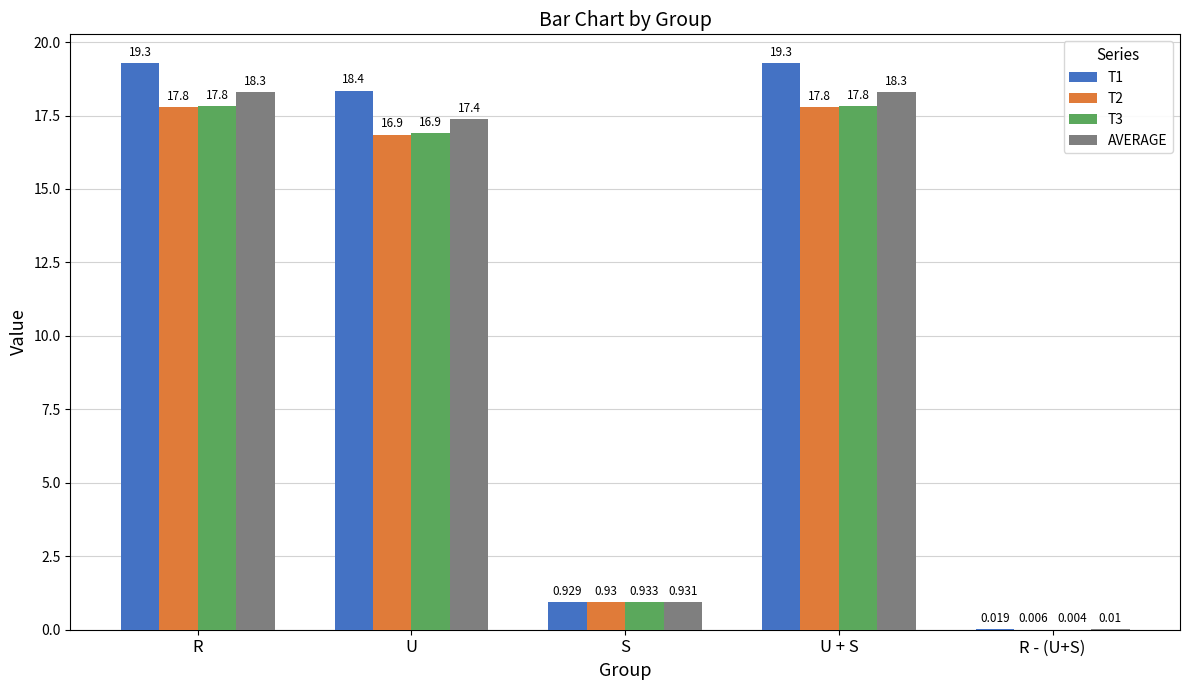

At which label does T3 first exceed 16?

R